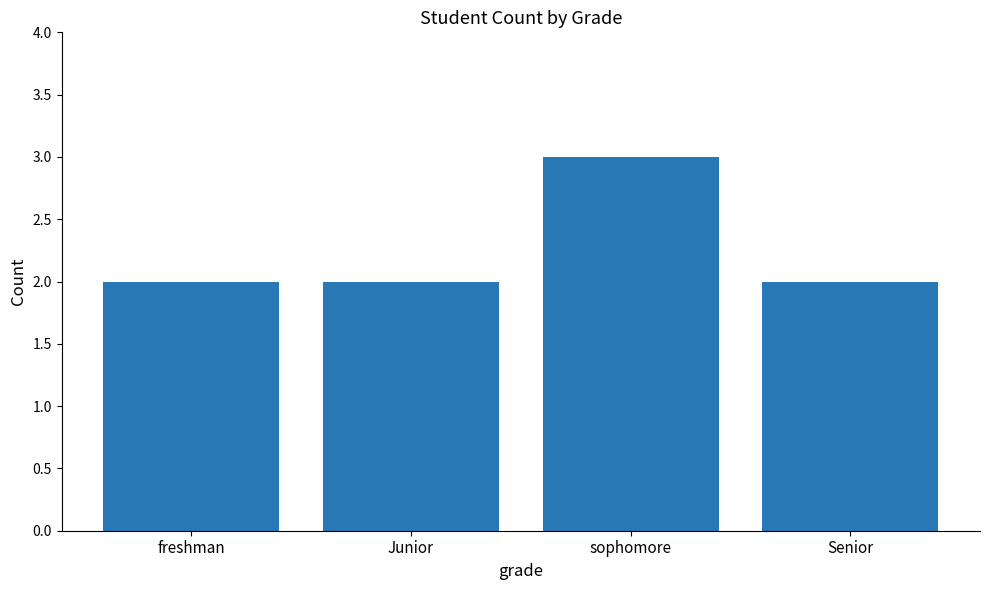

Reading right to left, what are all the values shown in this chart?

2	3	2	2